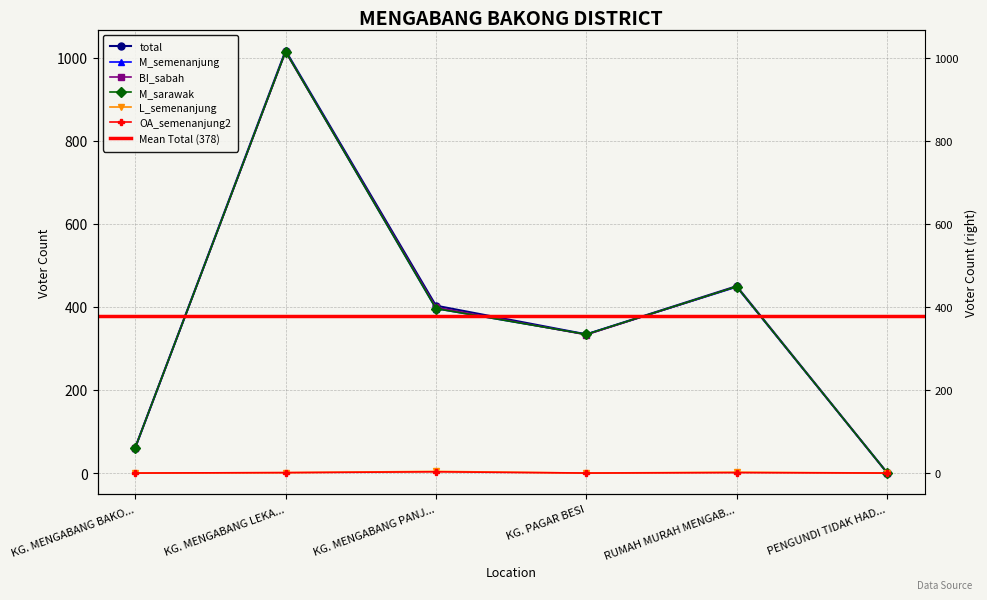

What is the sum of the OA_semenanjung2 values at RUMAH MURAH MENGAB... and PENGUNDI TIDAK HAD...?

1